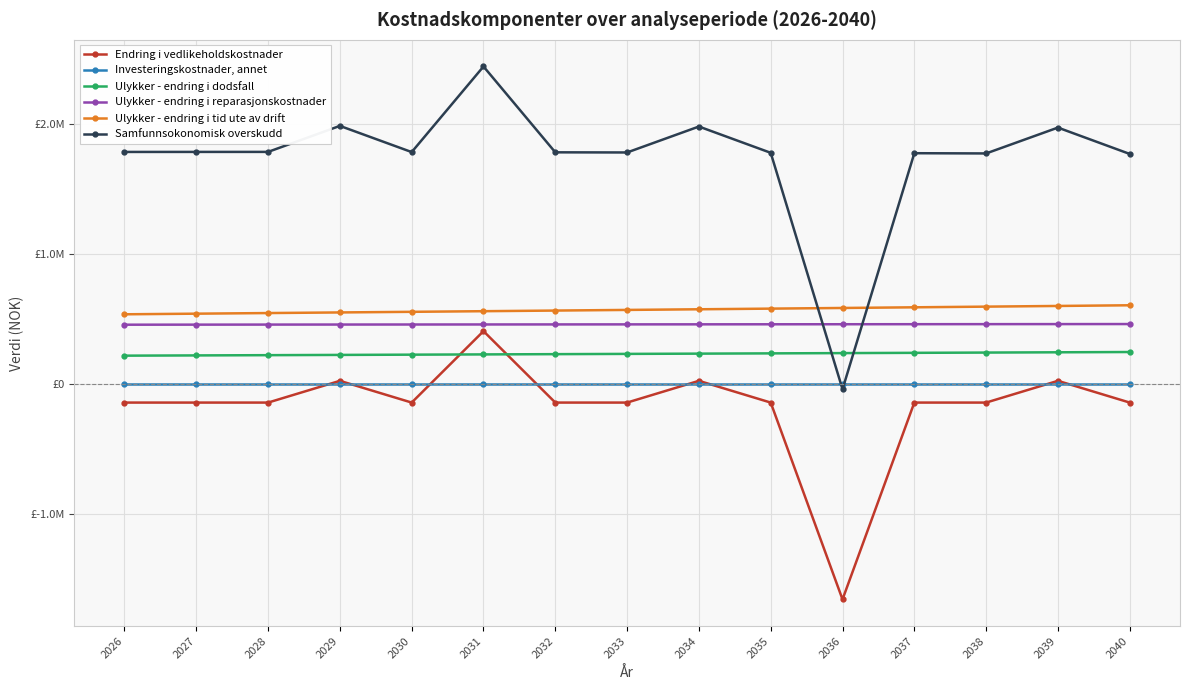

True or false: Samfunnsokonomisk overskudd and Investeringskostnader, annet cross at least once.

True